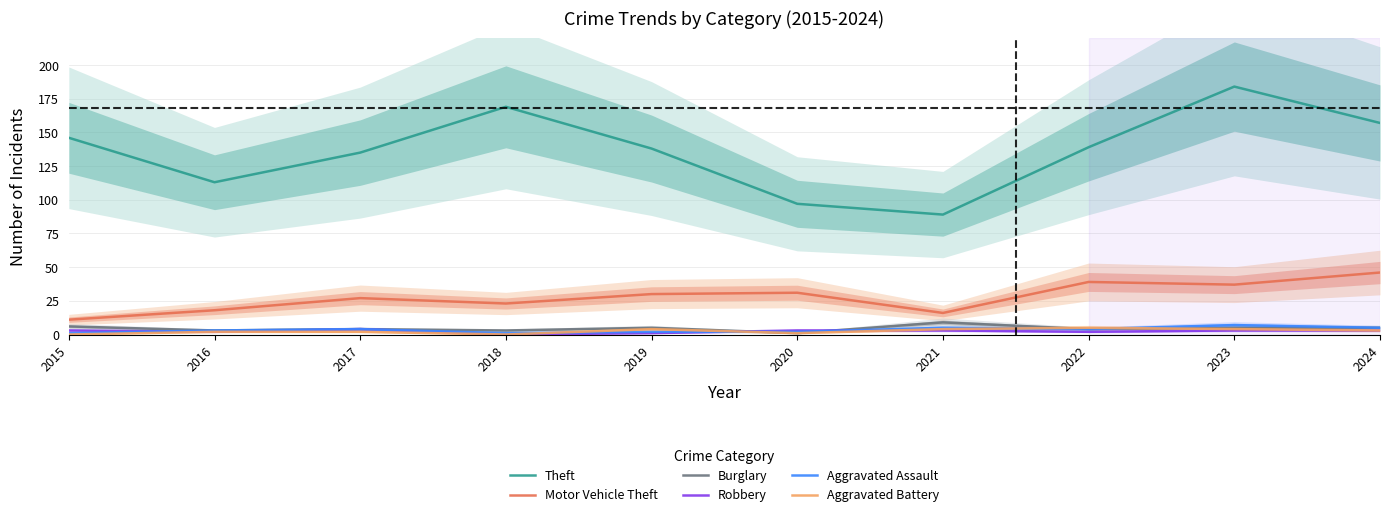

Reading left to right, what are all the values shown in this chart?

Theft: 2015=146	2016=113	2017=135	2018=169	2019=138	2020=97	2021=89	2022=139	2023=184	2024=157
Motor Vehicle Theft: 2015=11	2016=18	2017=27	2018=23	2019=30	2020=31	2021=16	2022=39	2023=37	2024=46
Burglary: 2015=6	2016=3	2017=4	2018=3	2019=5	2020=1	2021=9	2022=4	2023=5	2024=5
Robbery: 2015=3	2016=2	2017=4	2018=0	2019=1	2020=3	2021=3	2022=2	2023=3	2024=3
Aggravated Assault: 2015=1	2016=3	2017=4	2018=1	2019=2	2020=2	2021=5	2022=4	2023=7	2024=5
Aggravated Battery: 2015=0	2016=2	2017=2	2018=0	2019=4	2020=1	2021=4	2022=5	2023=4	2024=3